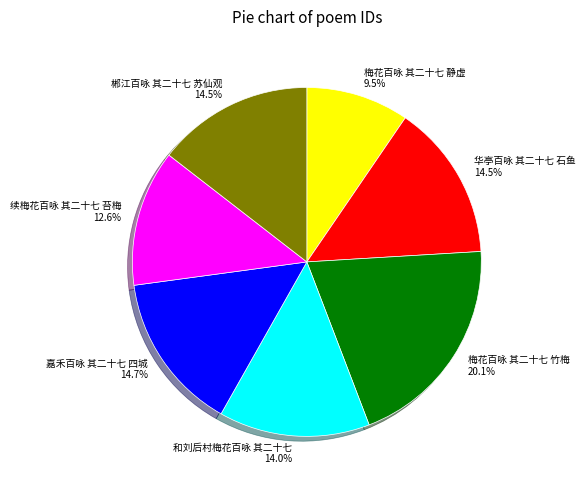

Between 续梅花百咏 其二十七 苔梅 and 郴江百咏 其二十七 苏仙观, which is larger?

郴江百咏 其二十七 苏仙观